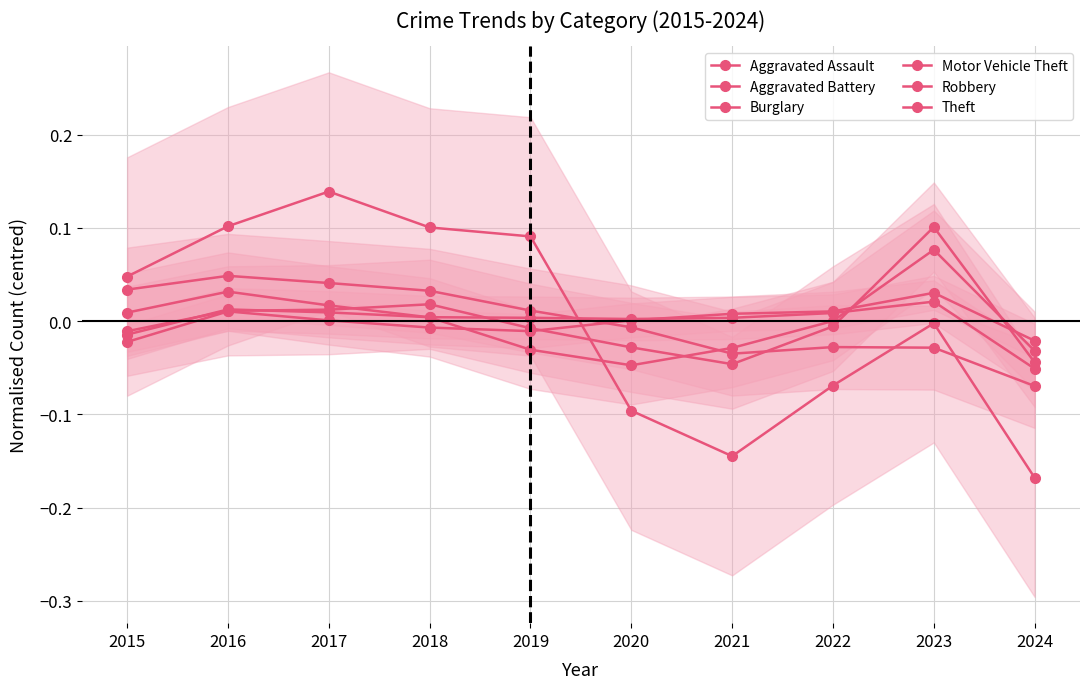

At which category is the sum across all series the highest?

2017